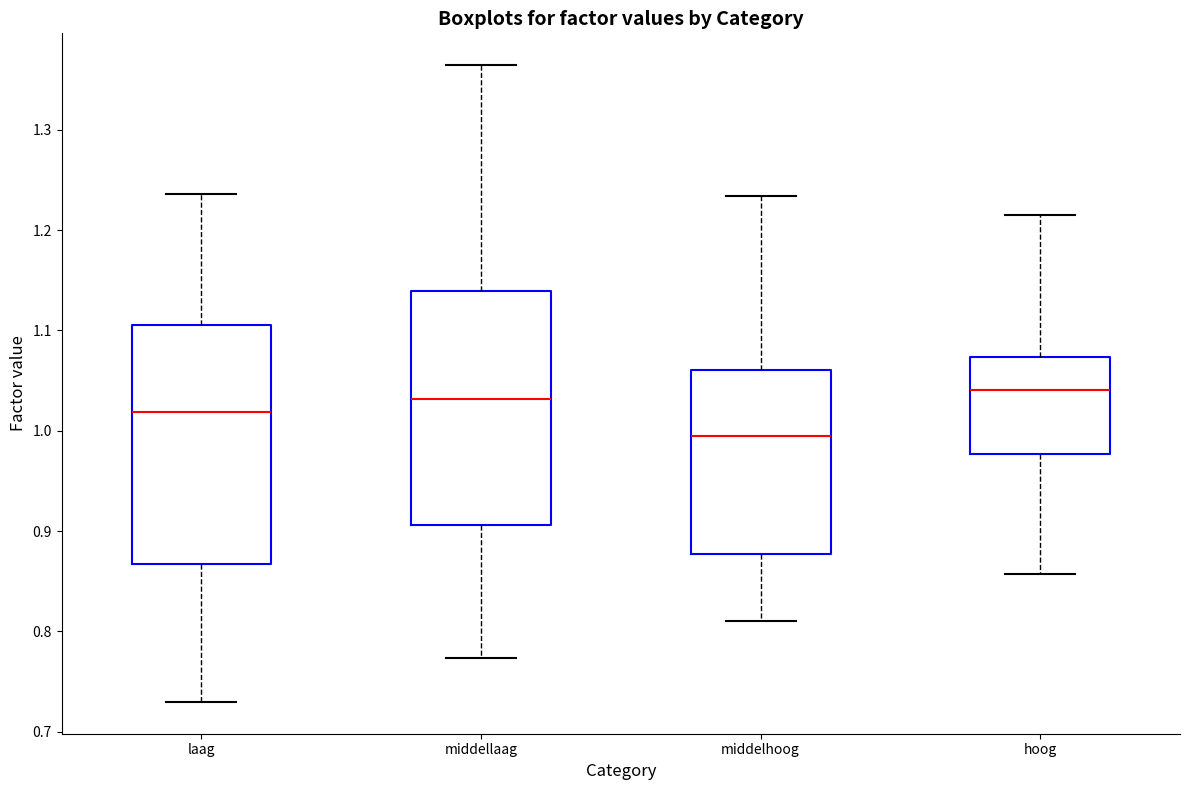

Where does the lower whisker of the box for middelhoog end on the y-axis? The values are not printed on the chart, so give them approximately, as read against the axis.

0.81